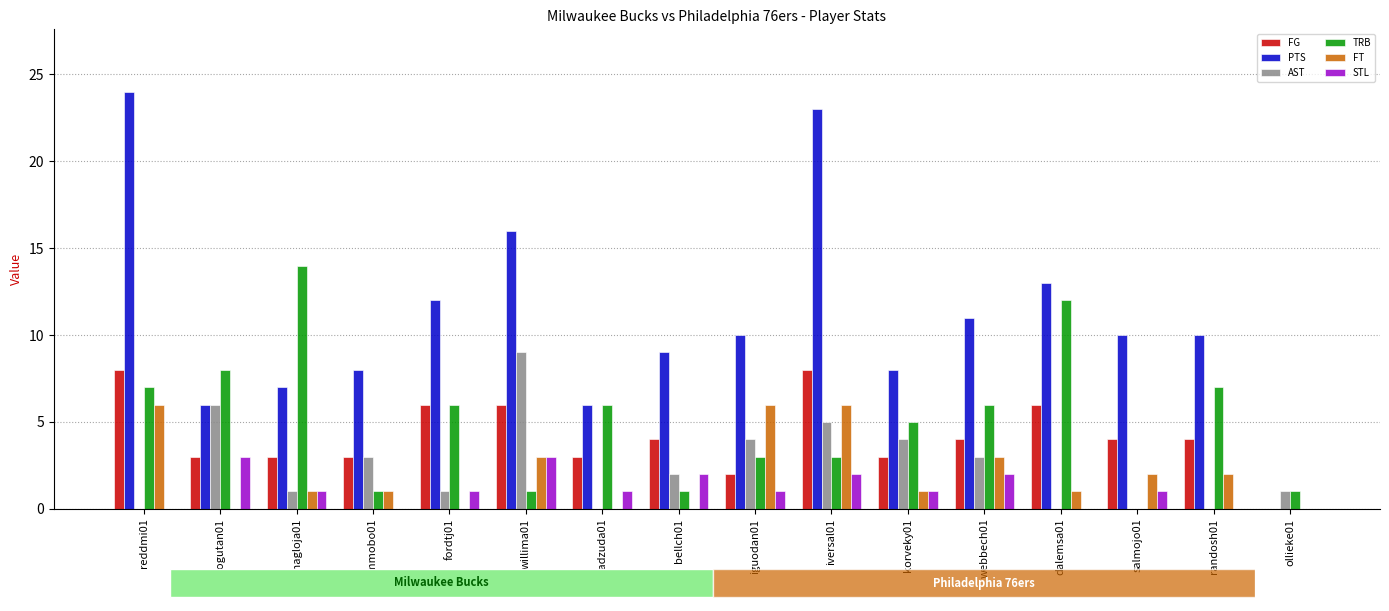

What is the average value of the PTS series?

11